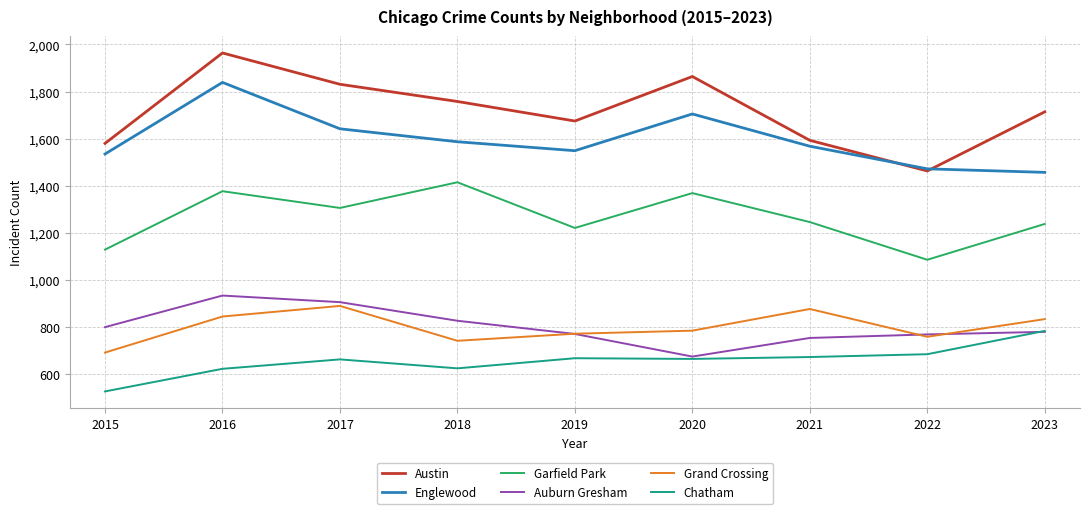

Which series has the largest total across all categories?

Austin